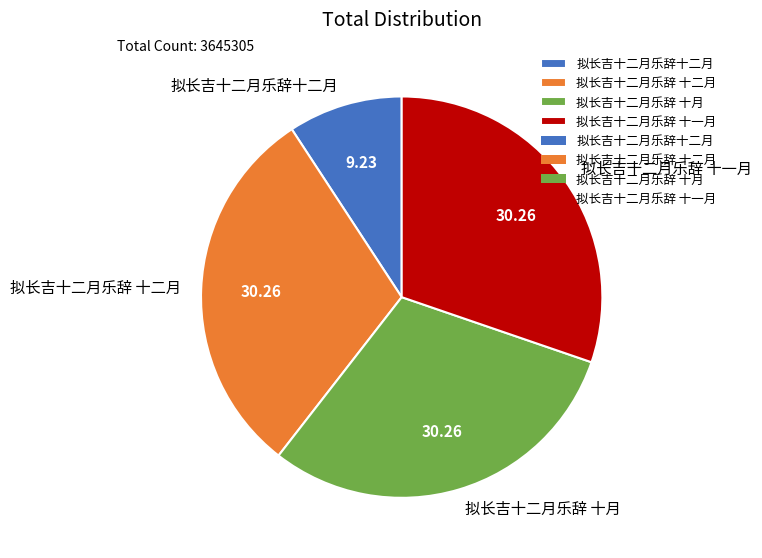

Does 拟长吉十二月乐辞 十一月 represent more than half of the total?

No